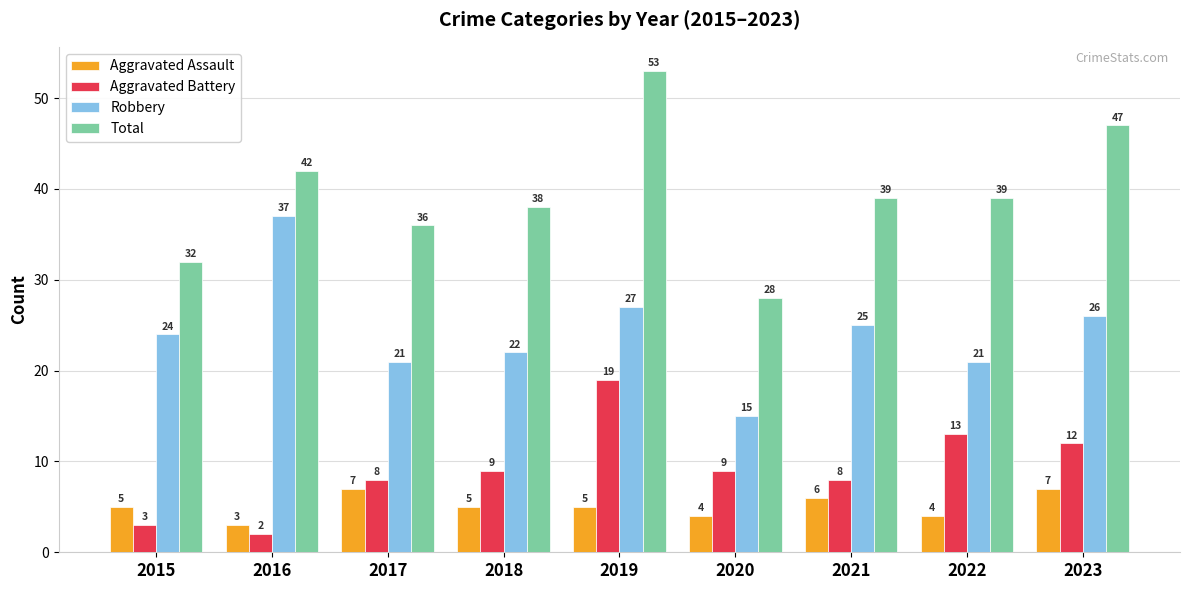

How many values in the Aggravated Battery series are below 9?

4